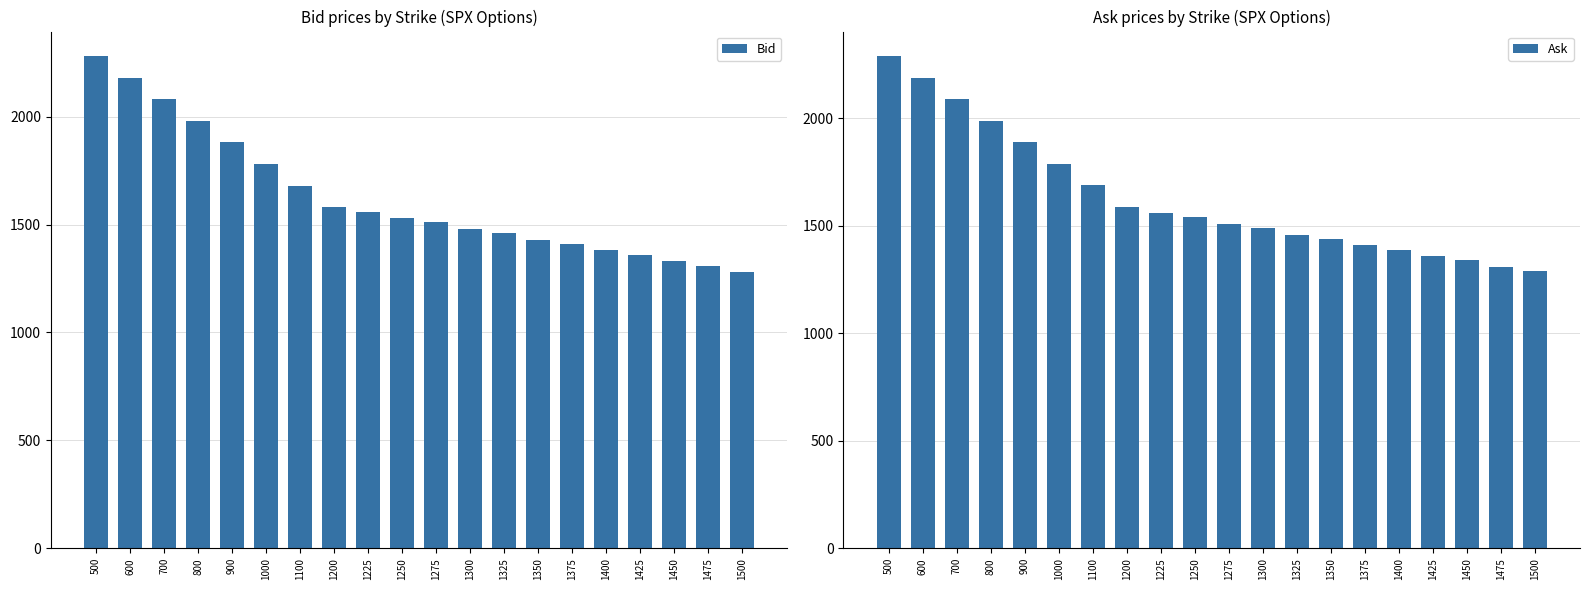

True or false: Bid has a value of 1380 at 1400.

True